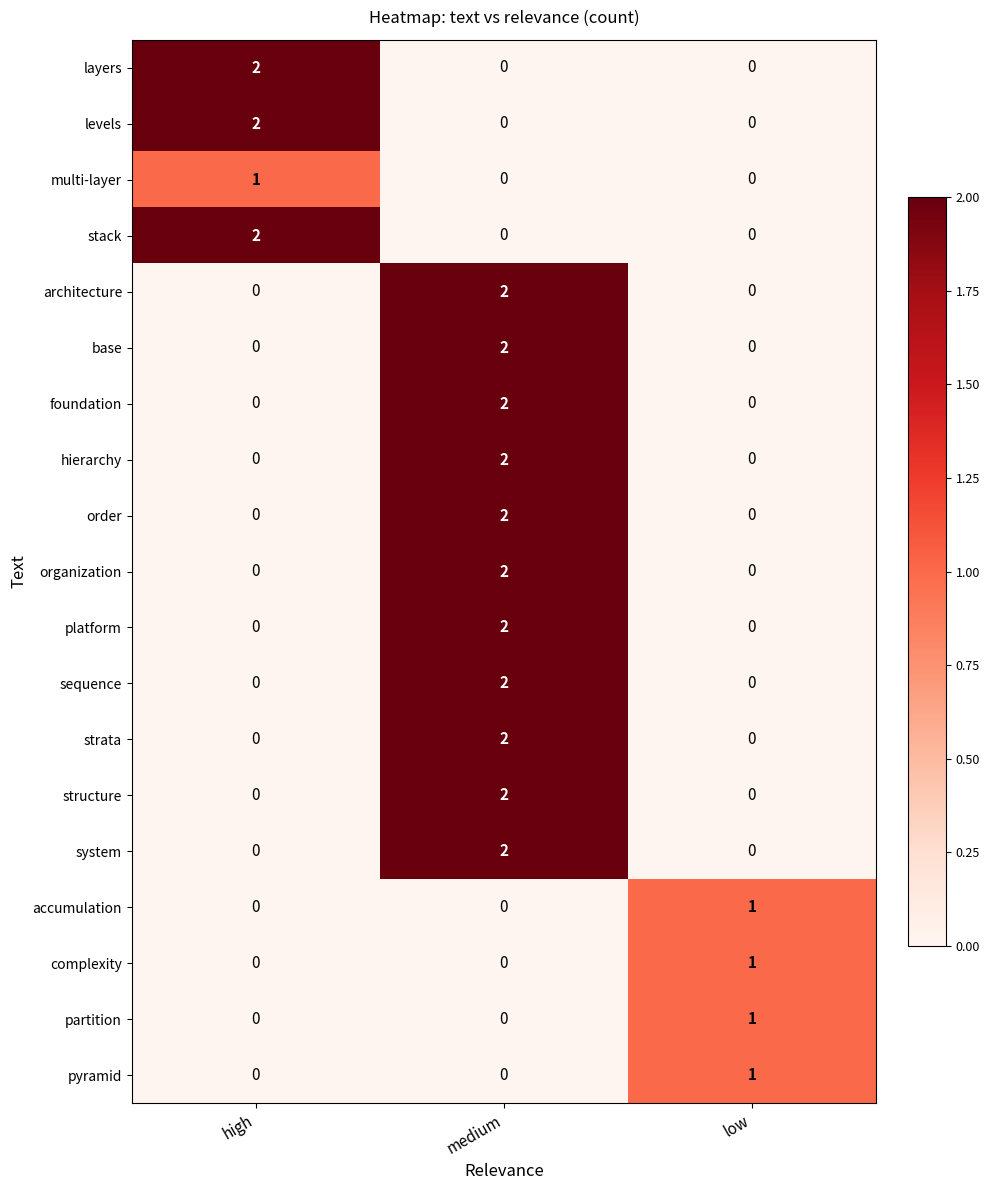

Is it true that sequence equals 0 at low?

True